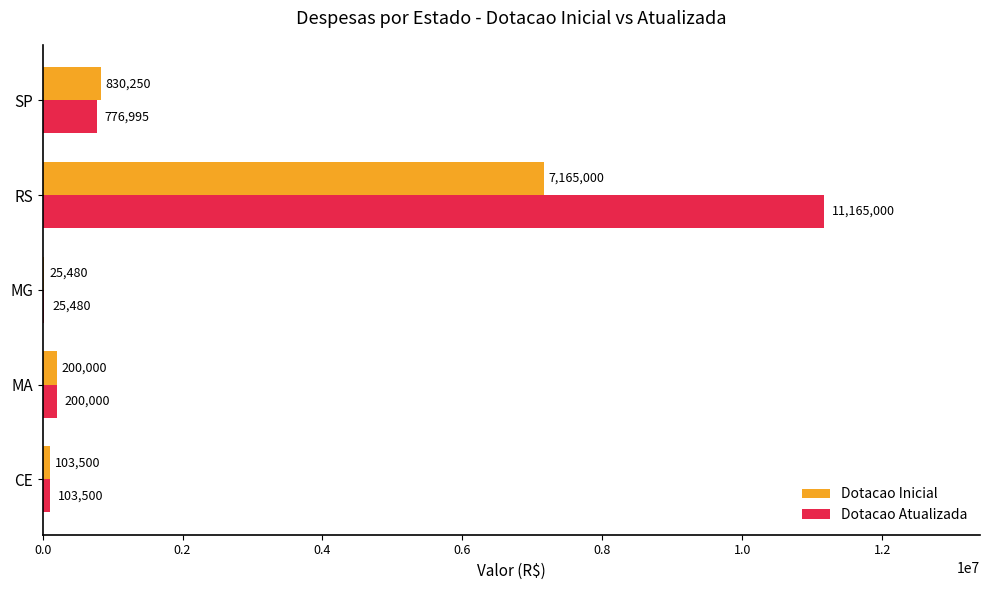

Is it true that Dotacao Atualizada equals 11165000 at RS?

True